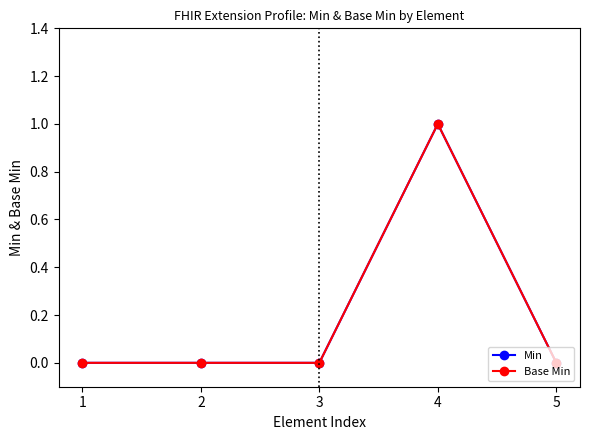

True or false: Base Min and Min cross at least once.

False